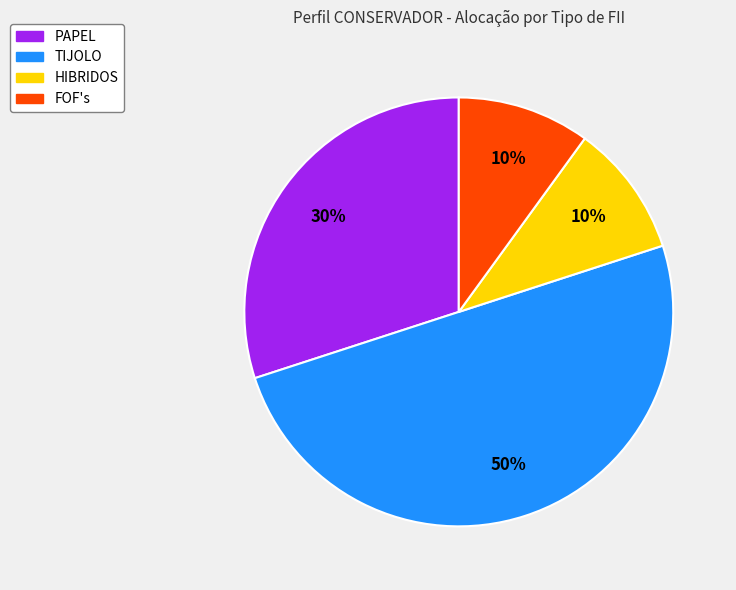

Is FOF's the majority of the pie?

No